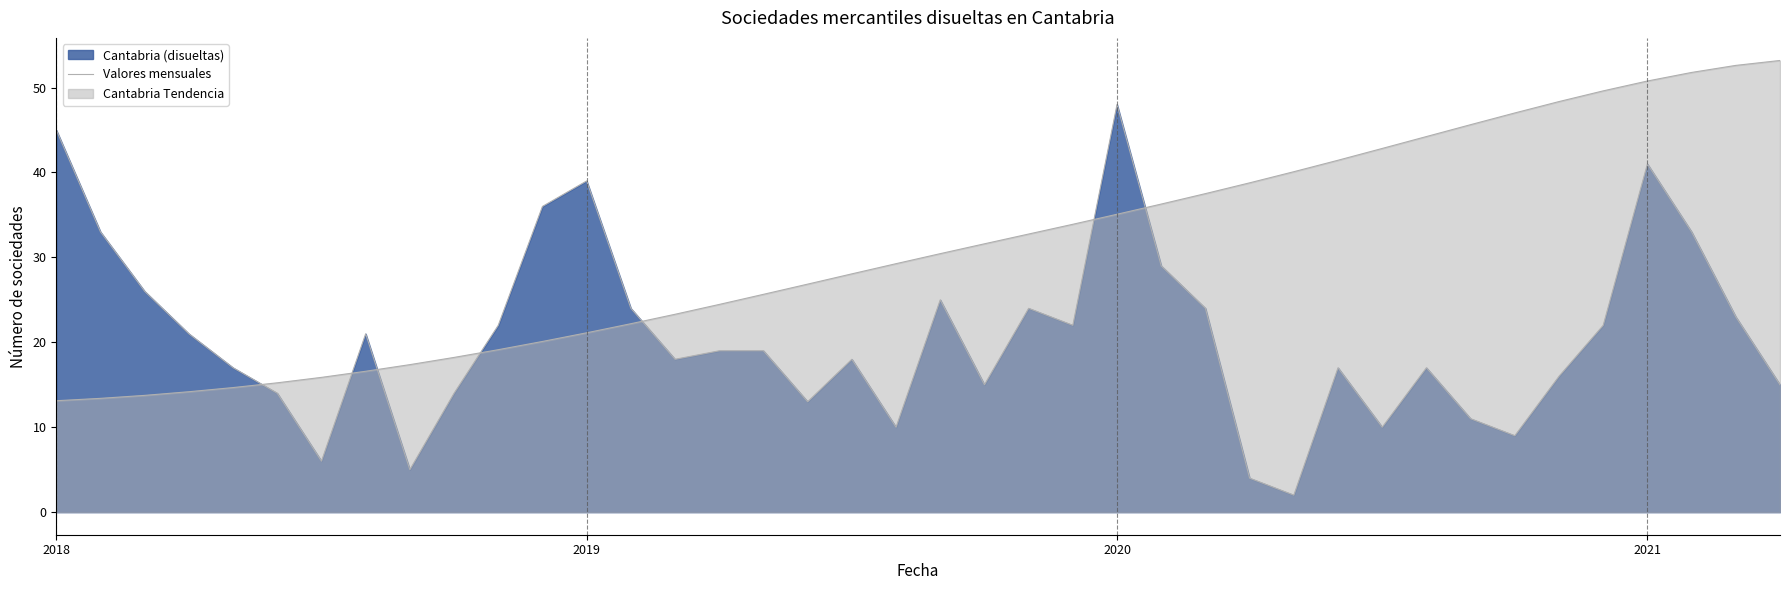

What is the greatest value displayed?

48